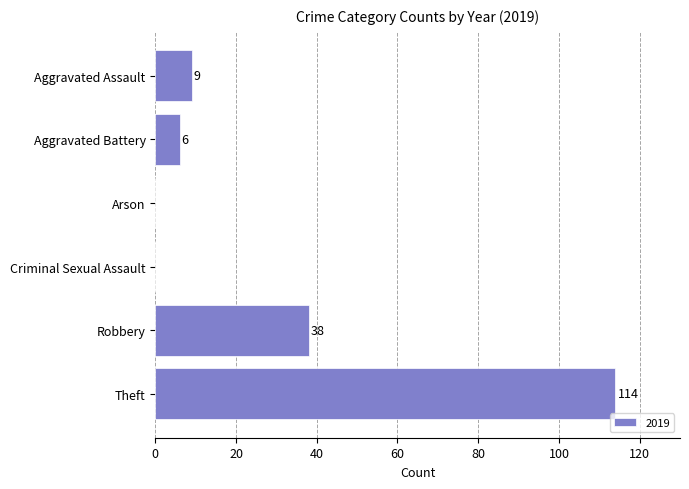

Are the bars horizontal?

Yes